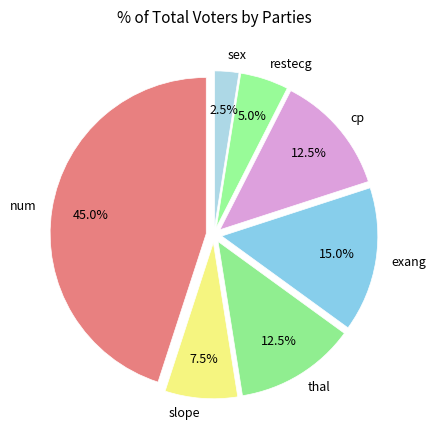

Between exang and cp, which is larger?

exang